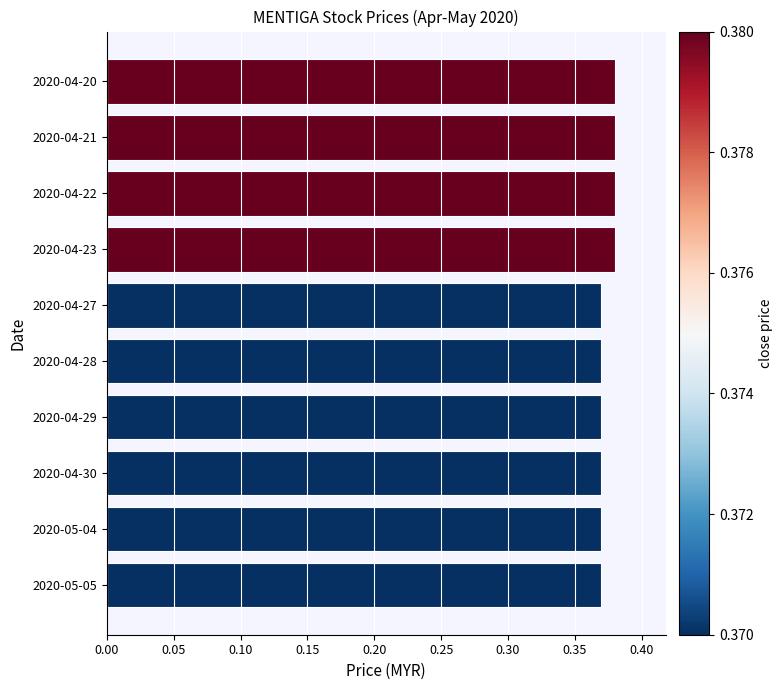

How many bars are there in total?

10